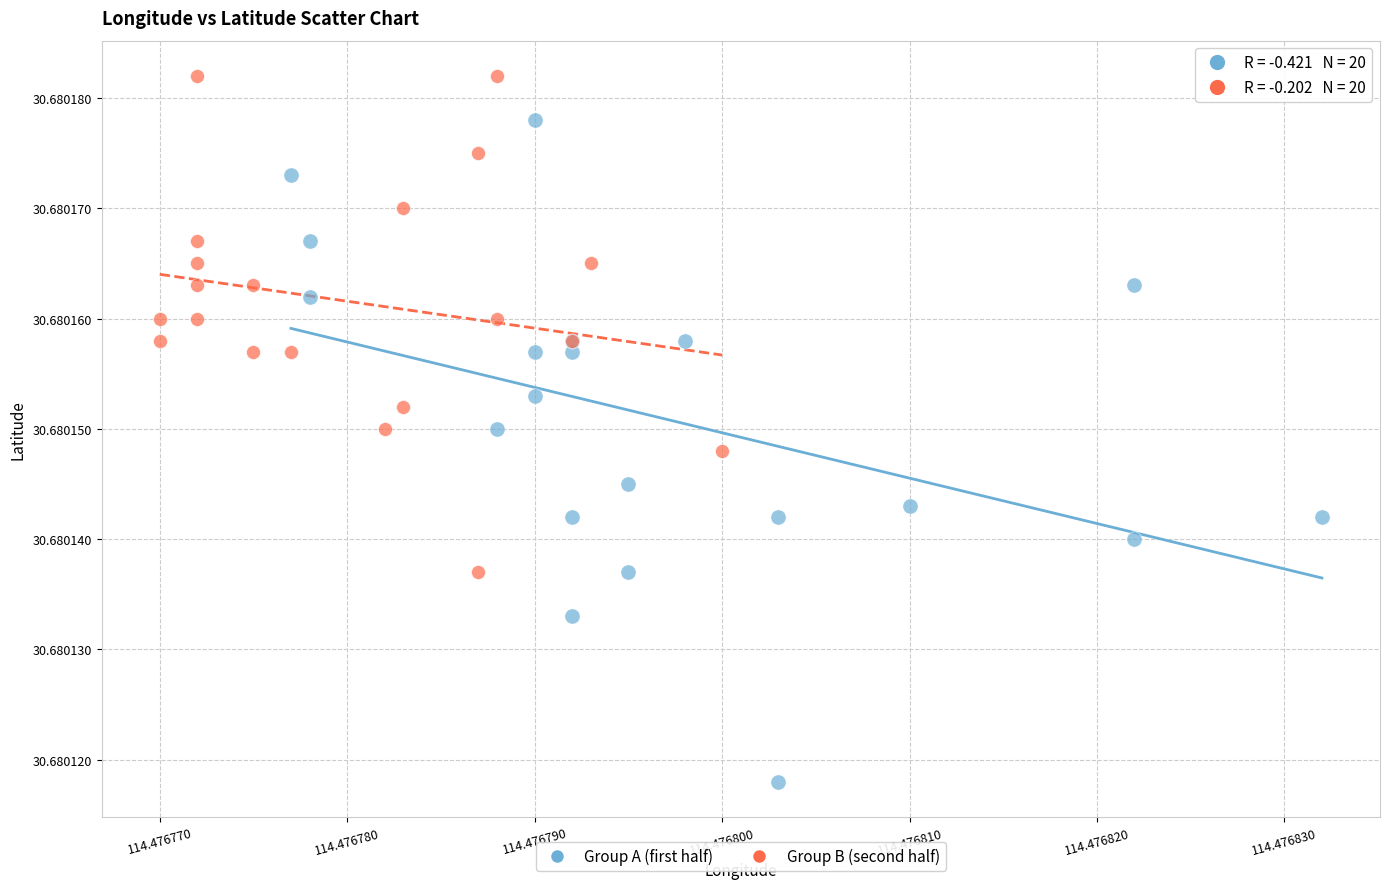

Which series has the widest spread of Y values?

Group A (first half)